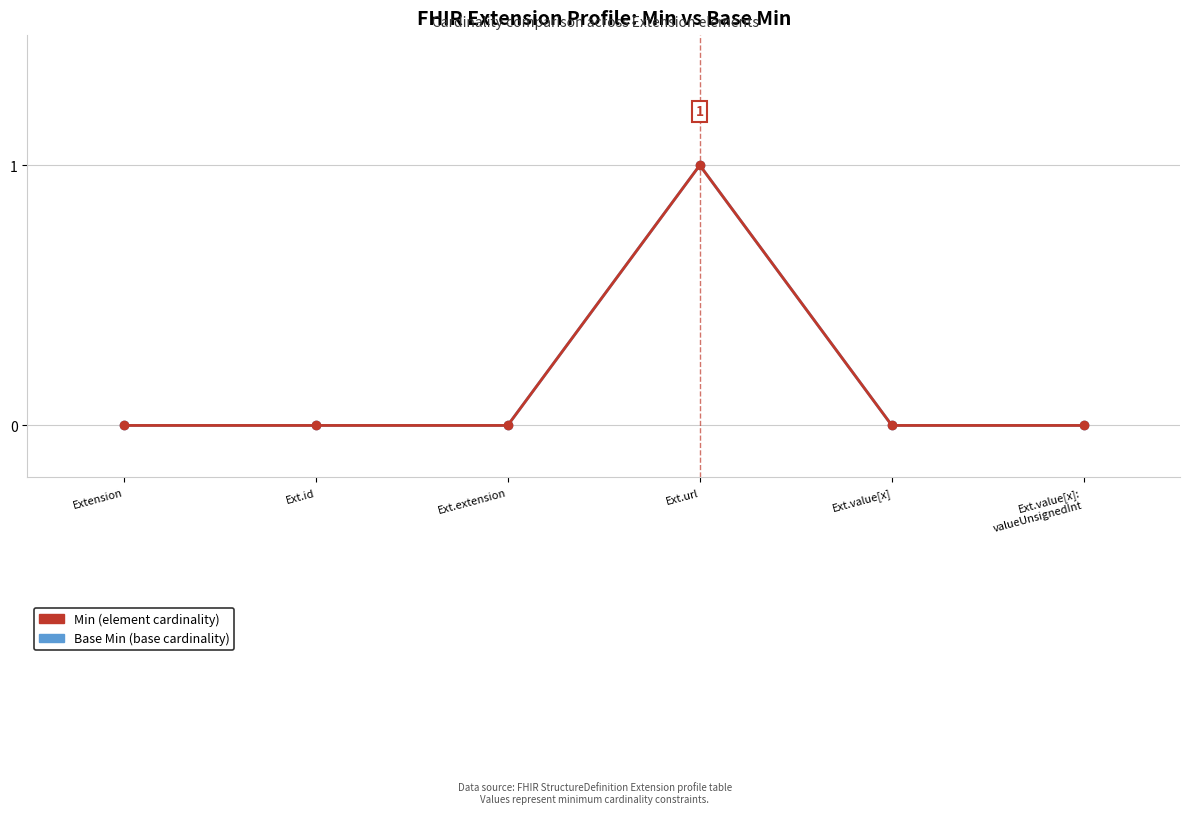

Is this an area chart (filled region under the line)?

No